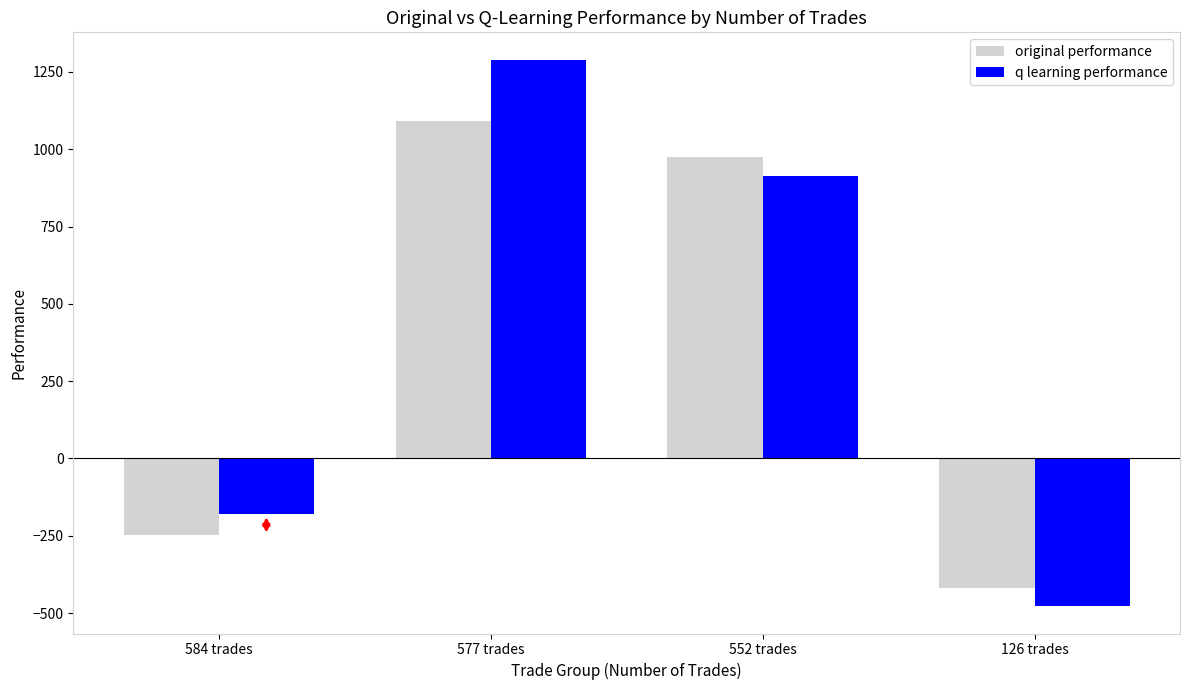

Is it true that original performance equals -249.2 at 584 trades?

True